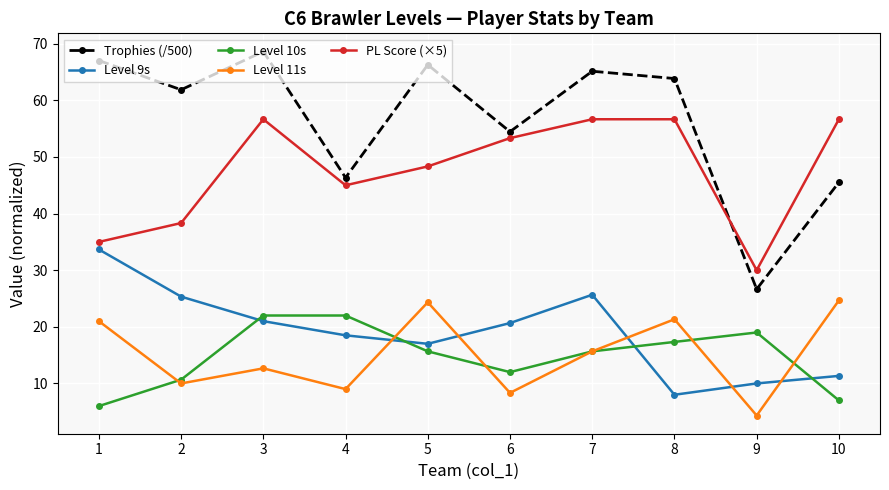

Is it true that Level 11s equals 24.7 at 10?

True